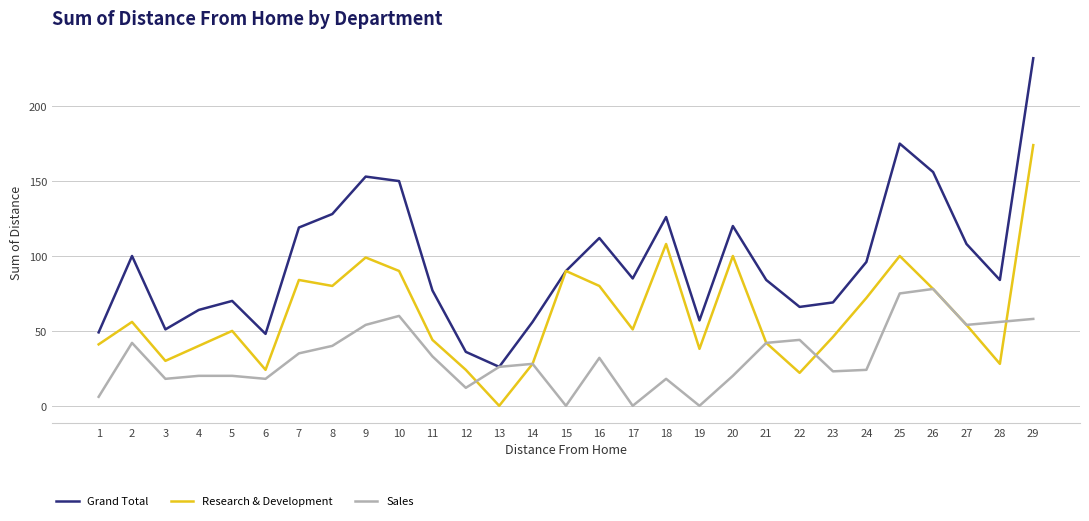

Which series has the largest total across all categories?

Grand Total